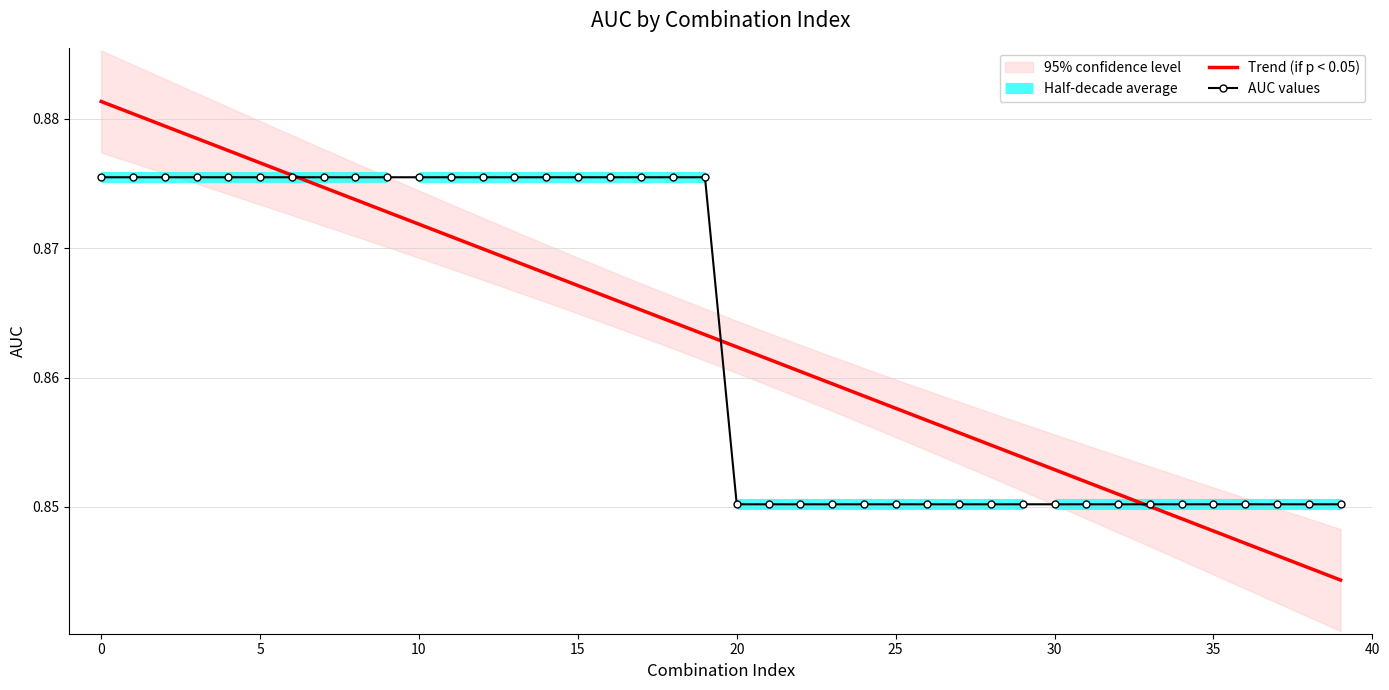

How many lines are shown in the chart?

2